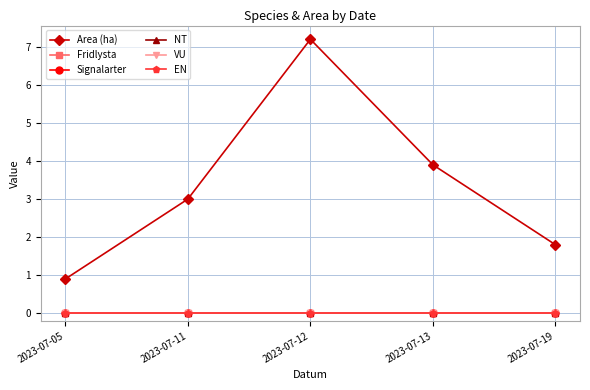

The value of Signalarter at 2023-07-11 is 0.0. True or false?

True